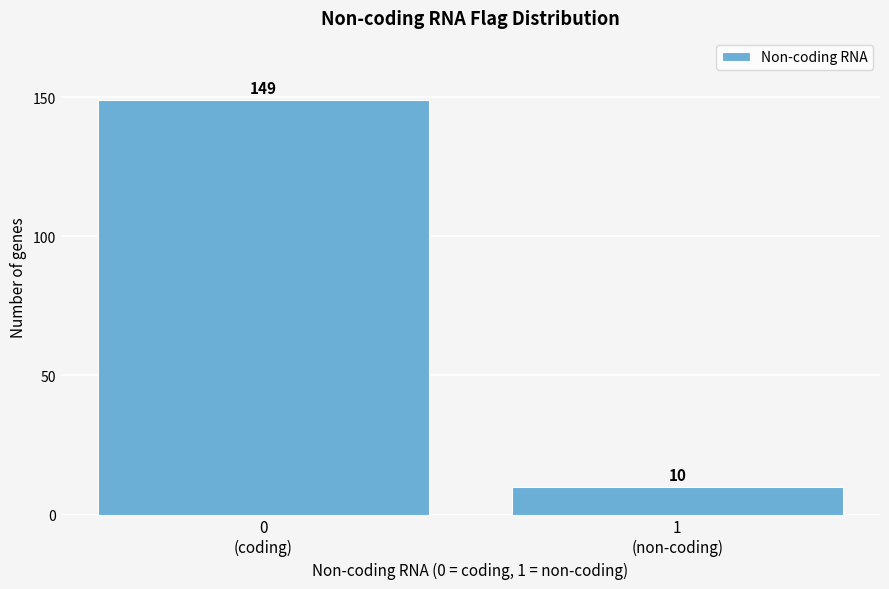

Reading right to left, what are all the values shown in this chart?

10	149